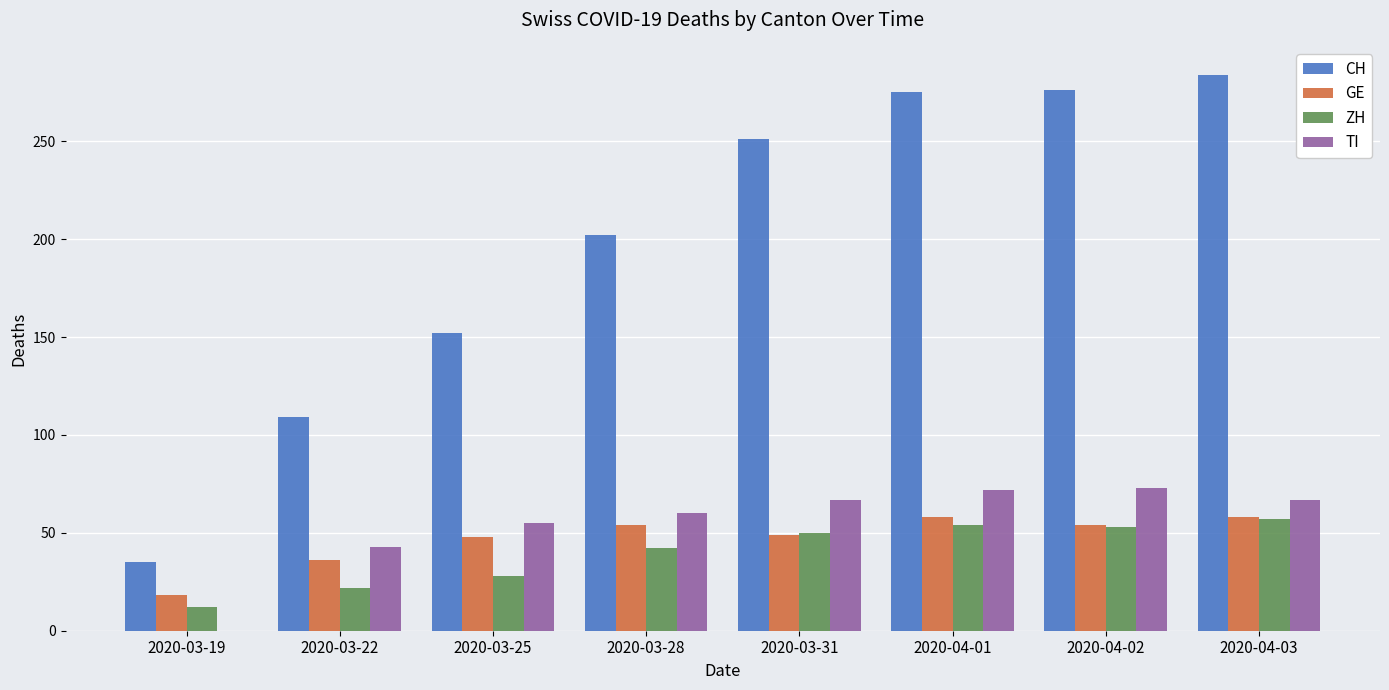

What is the average value of the GE series?

47